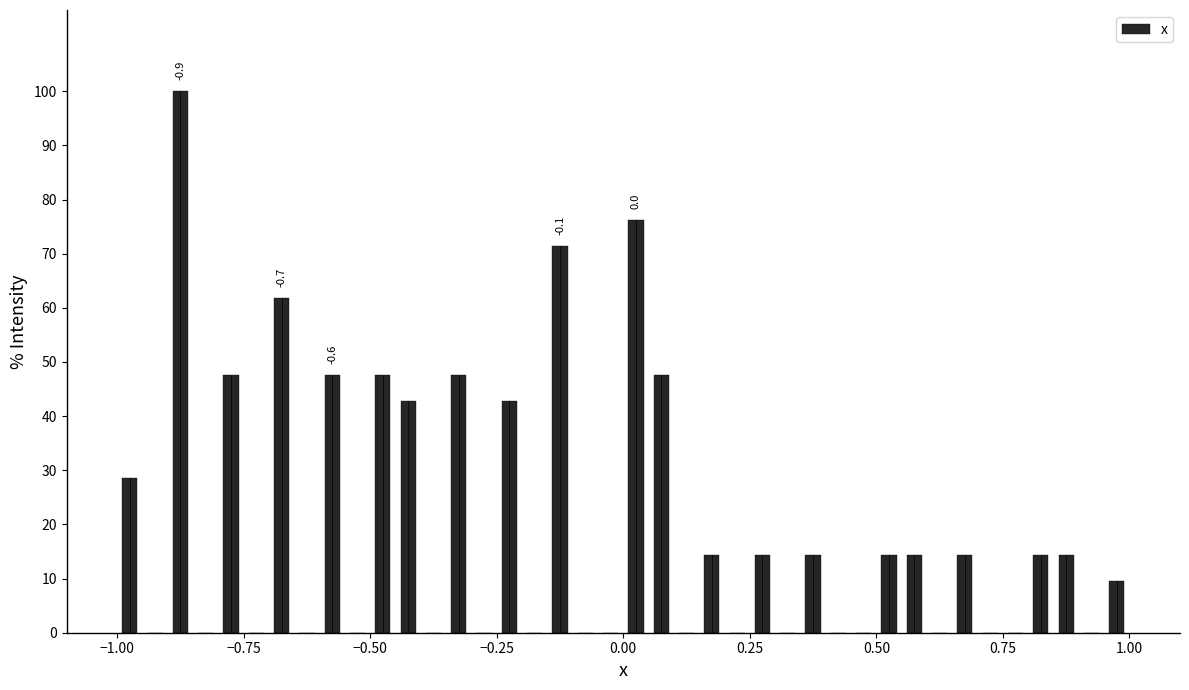

Around what value on the x-axis is the tallest bar? Give the approximate position of its centre, as read against the axis.

-0.85